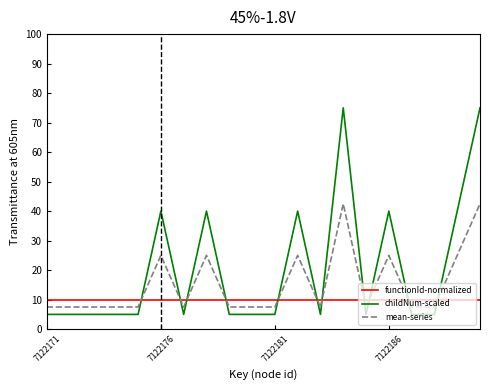

Which series has the largest total across all categories?

childNum-scaled